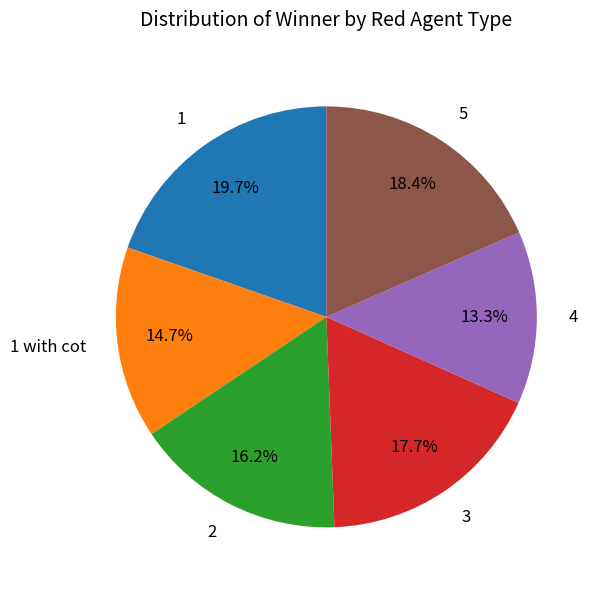

What percentage is the 3 slice, to the nearest percent?

18%